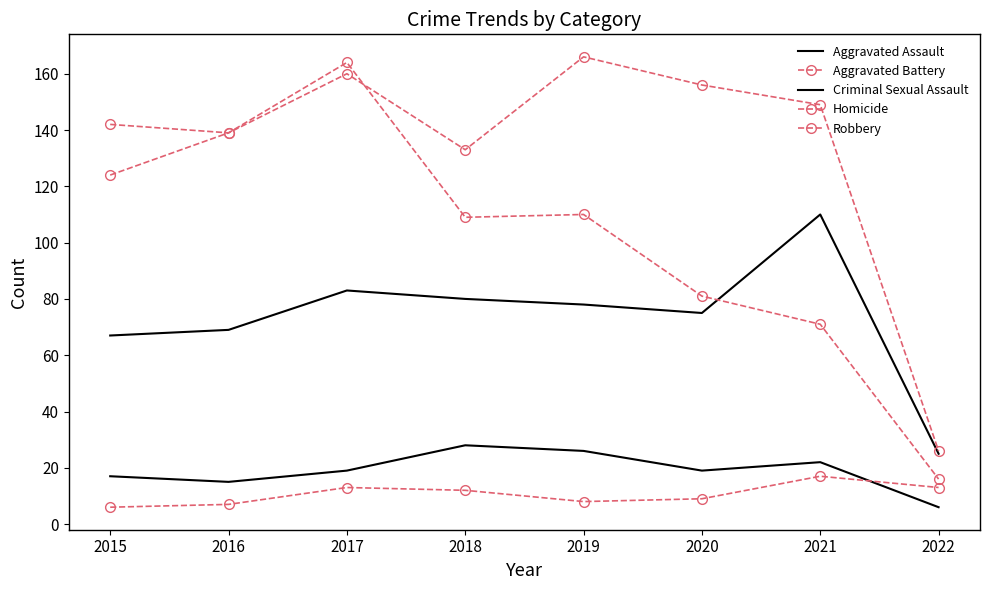

At how many categories does at least one series exceed 36?

7